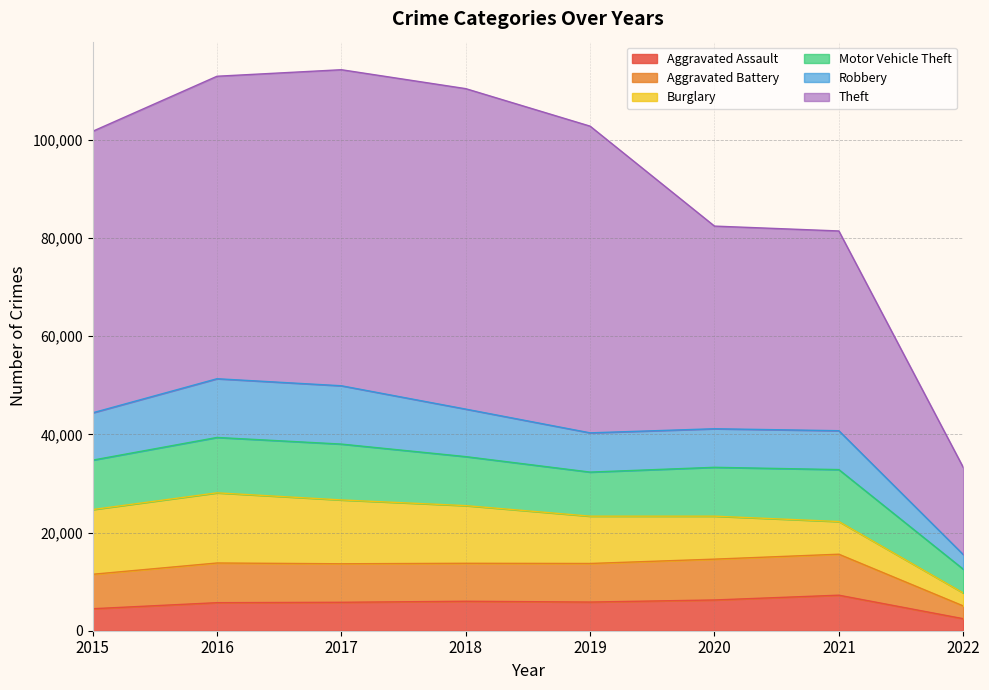

How many values in the Aggravated Assault series exceed 5840?

3